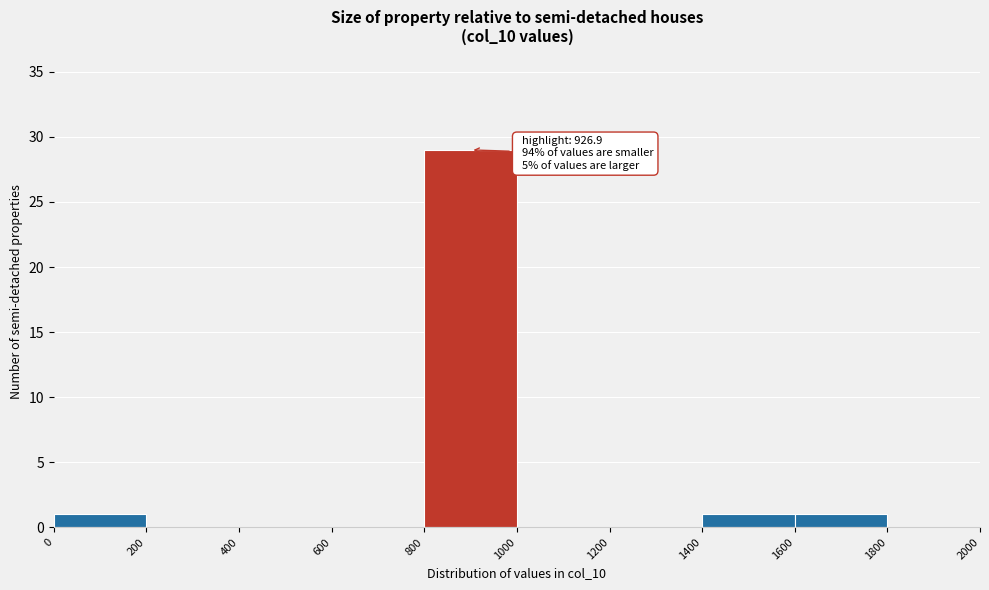

Over which range of the x-axis is the bar tallest?

800 to 1000